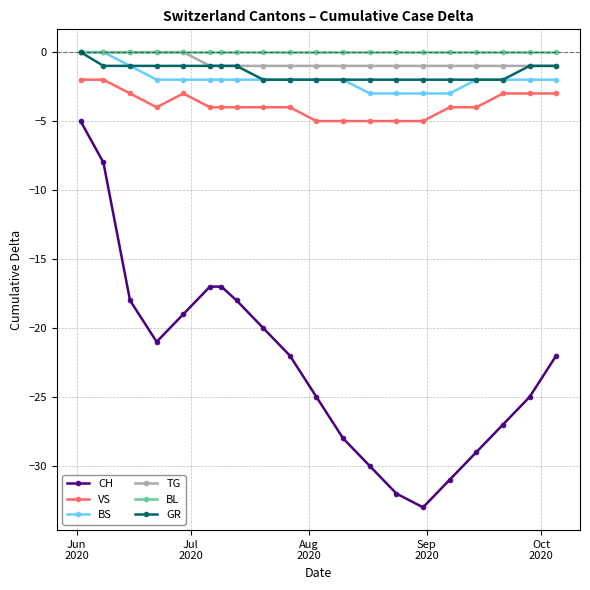

Count the number of data series in this chart.

6